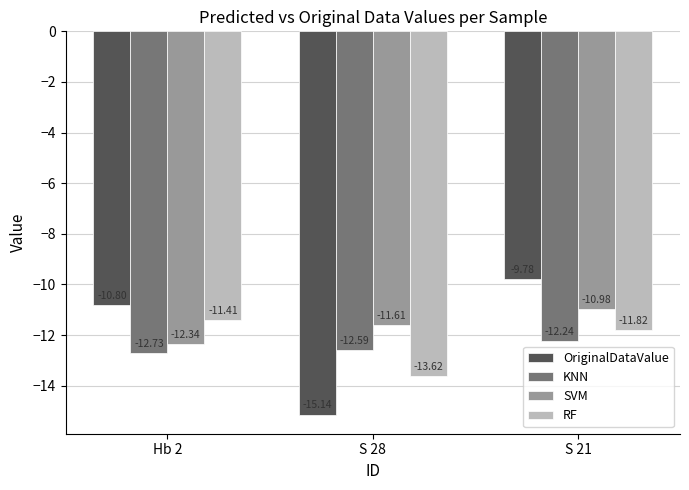

The value of KNN at Hb 2 is -8.1. True or false?

False